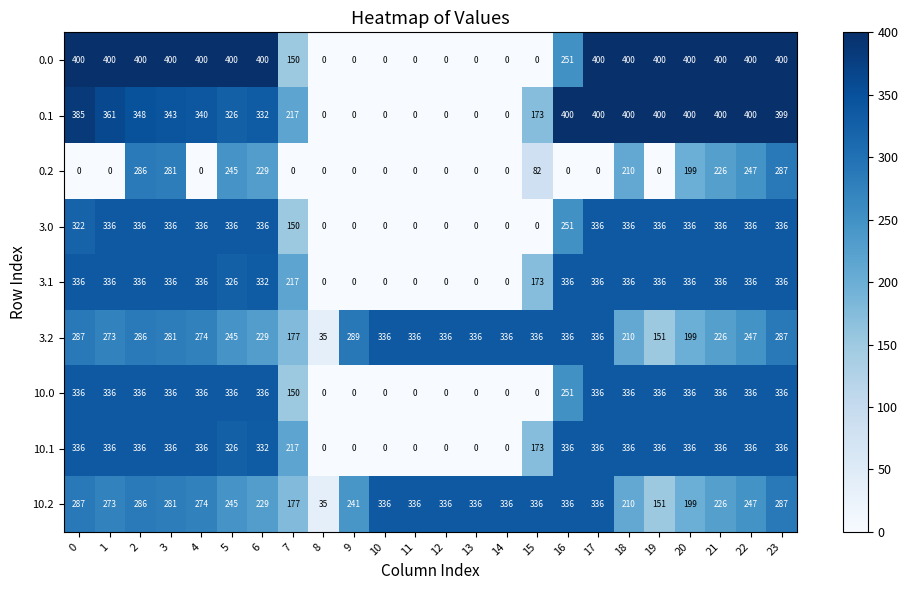

What is the difference between the second highest and second lowest values in the 0.1 series?

400